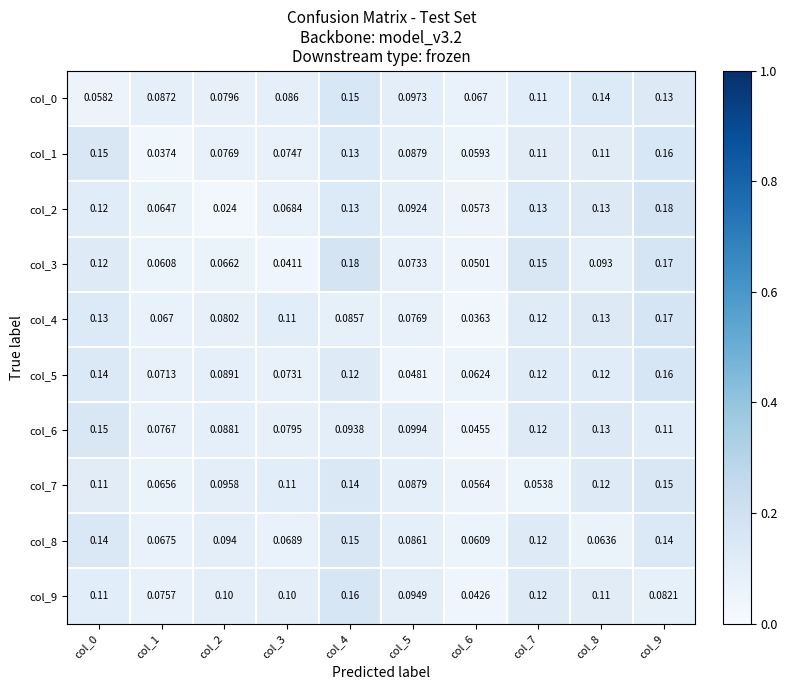

Which series has the widest spread of values?

col_2